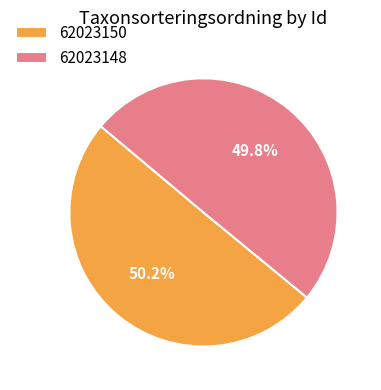

To the nearest percent, what is the combined percentage of 62023150 and 62023148?

100%